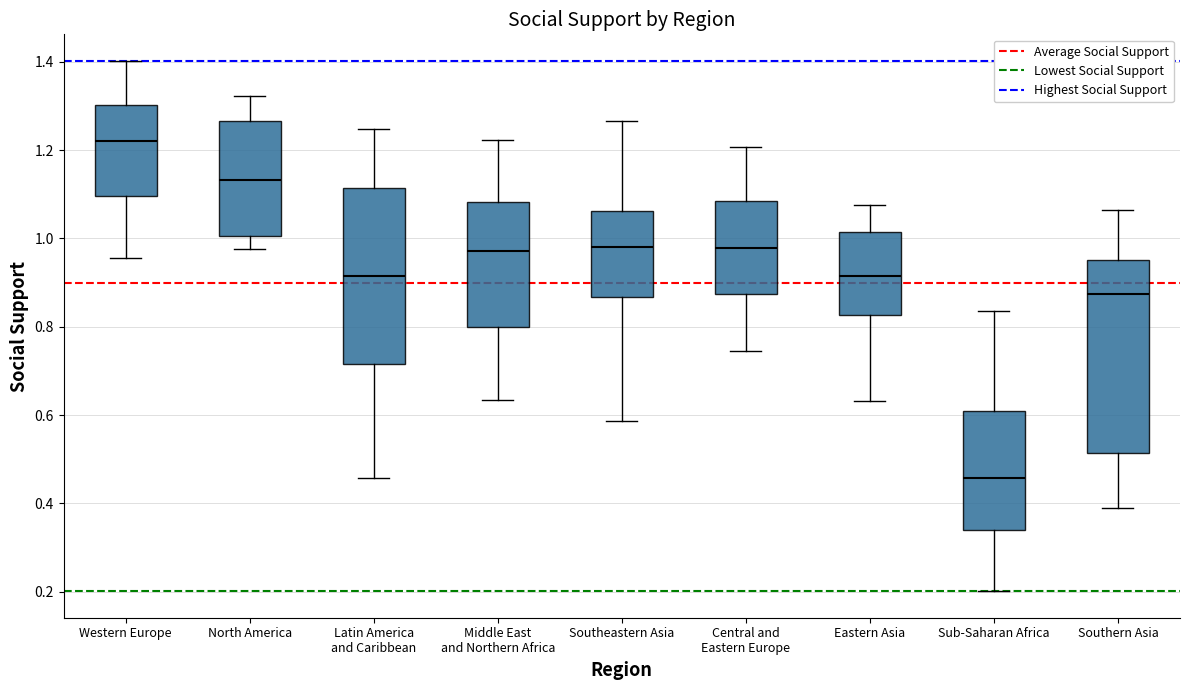

Which box has the highest median line?

Western Europe